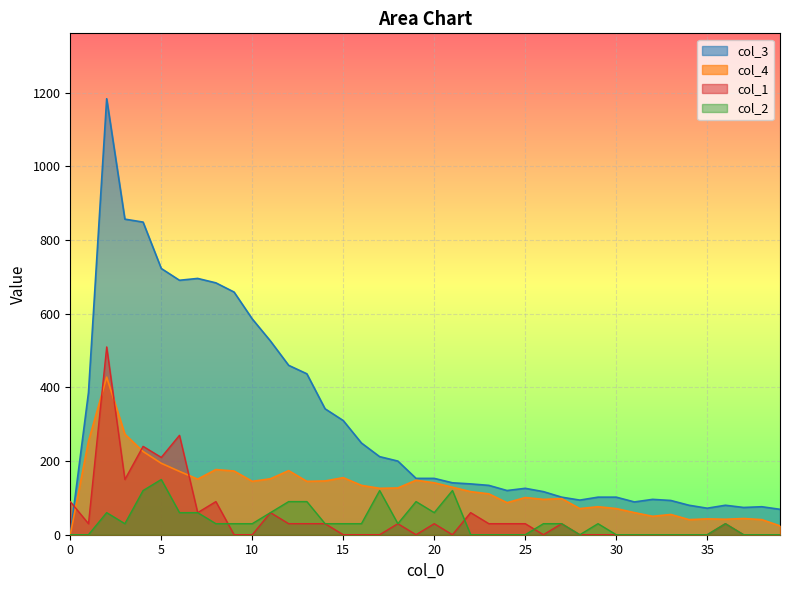

Where is the first local minimum for col_2?

3